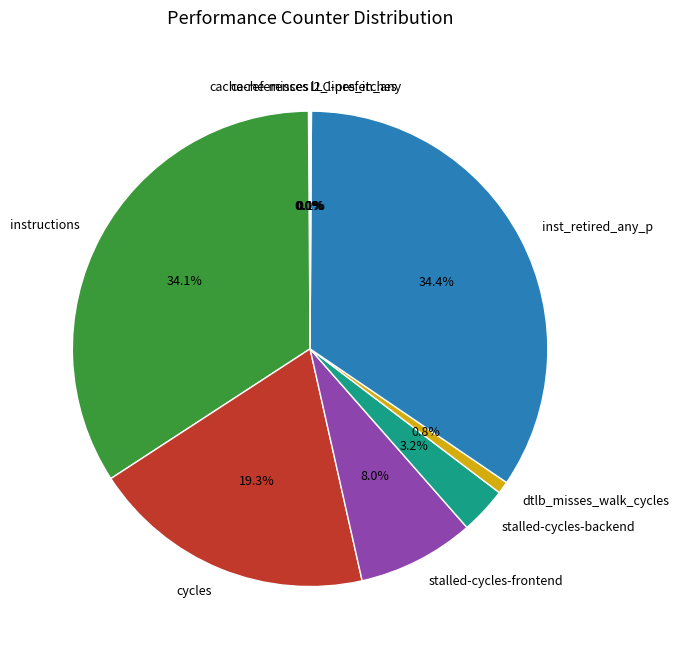

Is it true that cycles is 34% of the pie?

False